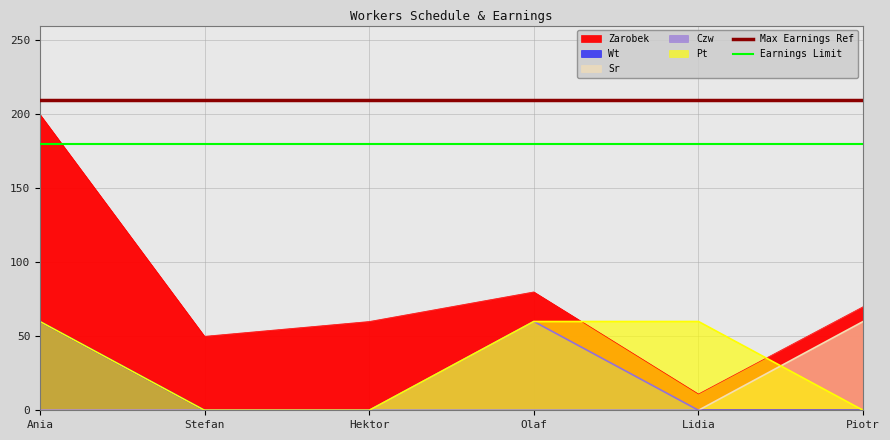

What is the average value of the Max Earnings Ref series?

210